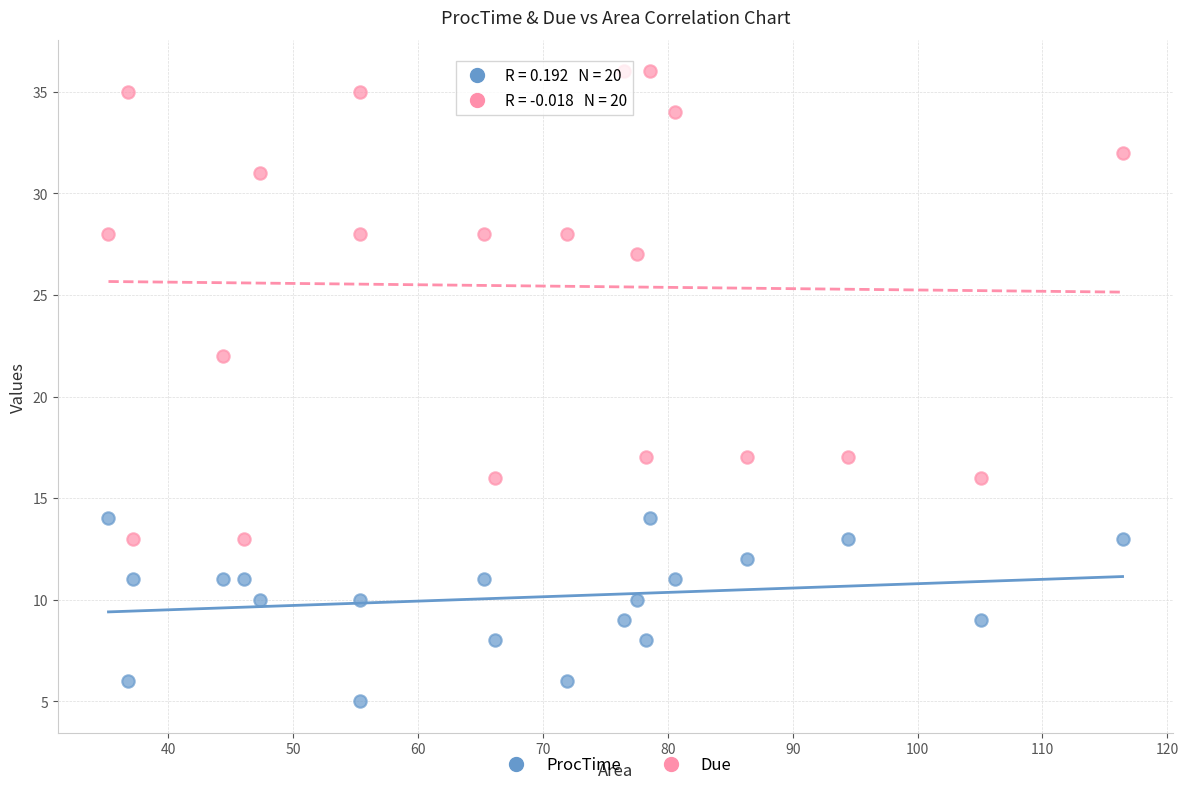

What are all the series names shown in the legend?

ProcTime, Due